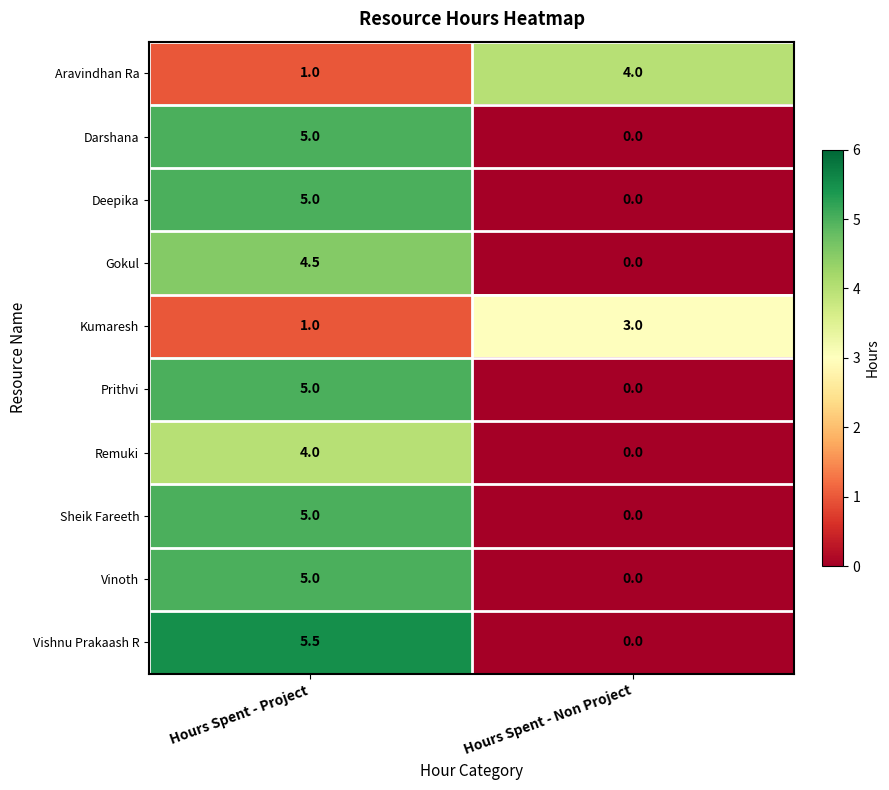

What is the maximum value for Prithvi?

5.0